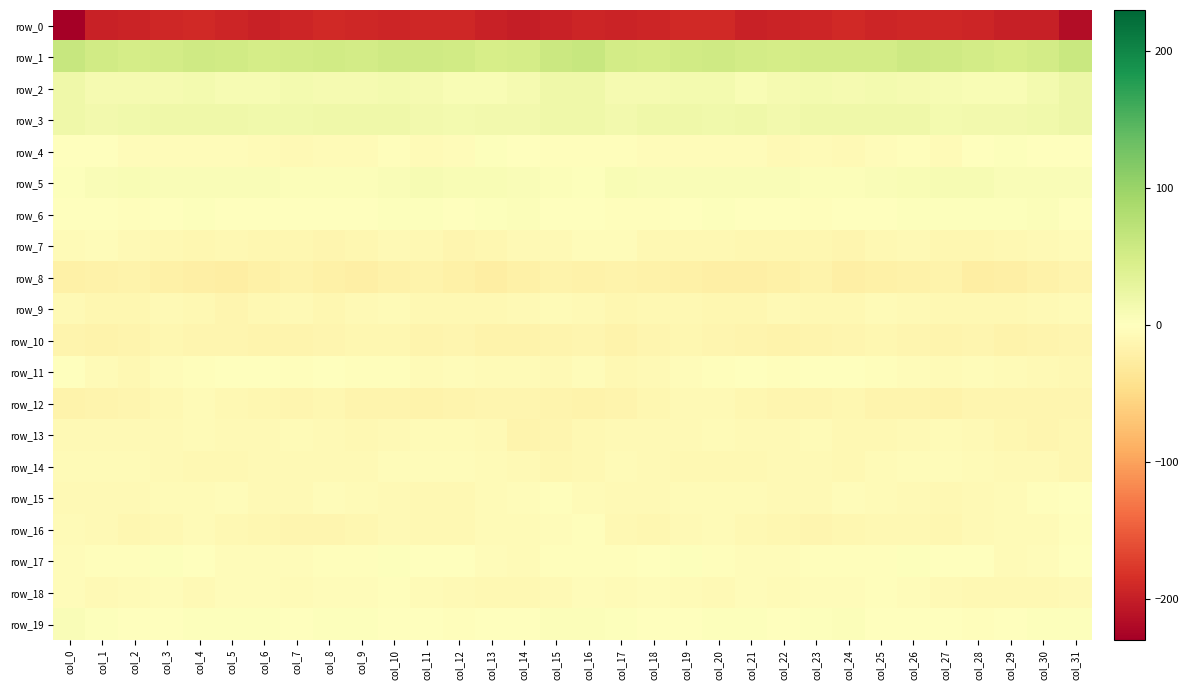

Reading left to right, what are all the values shown in this chart?

row_0: col_0=-229.7	col_1=-196.8	col_2=-194.3	col_3=-190.4	col_4=-188.8	col_5=-193.7	col_6=-196.6	col_7=-193.5	col_8=-189.9	col_9=-191.1	col_10=-192.2	col_11=-191.4	col_12=-191.8	col_13=-195.6	col_14=-199.3	col_15=-196.1	col_16=-193.3	col_17=-194.8	col_18=-192.8	col_19=-189.1	col_20=-189.9	col_21=-195.9	col_22=-195.4	col_23=-192.2	col_24=-189.5	col_25=-192.5	col_26=-191.1	col_27=-191.6	col_28=-192.8	col_29=-197.9	col_30=-199.2	col_31=-217.0
row_1: col_0=62.1	col_1=53.8	col_2=49.1	col_3=51.2	col_4=54.4	col_5=52.7	col_6=48.5	col_7=50.5	col_8=52.7	col_9=51.1	col_10=54.6	col_11=55.3	col_12=52.1	col_13=48.4	col_14=48.6	col_15=58.3	col_16=61.2	col_17=51.6	col_18=49.5	col_19=52.6	col_20=54.7	col_21=50.3	col_22=48.9	col_23=51.8	col_24=51.9	col_25=51.8	col_26=55.9	col_27=54.2	col_28=50.5	col_29=47.5	col_30=51.2	col_31=60.1
row_2: col_0=18.5	col_1=11.9	col_2=11.2	col_3=12.3	col_4=13.7	col_5=10.3	col_6=9.6	col_7=13.1	col_8=11.1	col_9=11.7	col_10=12.7	col_11=10.9	col_12=8.7	col_13=7.6	col_14=11.1	col_15=18.8	col_16=18.1	col_17=11.2	col_18=12.0	col_19=12.8	col_20=13.0	col_21=8.9	col_22=11.1	col_23=13.0	col_24=10.8	col_25=12.8	col_26=12.0	col_27=9.9	col_28=8.2	col_29=8.0	col_30=14.0	col_31=21.4
row_3: col_0=18.9	col_1=16.0	col_2=17.4	col_3=18.9	col_4=18.3	col_5=18.0	col_6=17.6	col_7=16.9	col_8=18.4	col_9=18.4	col_10=19.5	col_11=15.8	col_12=13.2	col_13=15.8	col_14=15.8	col_15=18.0	col_16=18.4	col_17=16.2	col_18=18.6	col_19=18.5	col_20=17.9	col_21=18.5	col_22=16.1	col_23=18.3	col_24=18.0	col_25=19.5	col_26=18.2	col_27=14.2	col_28=14.4	col_29=15.8	col_30=16.6	col_31=20.3
row_4: col_0=0.4	col_1=-1.4	col_2=-4.5	col_3=-5.0	col_4=-4.5	col_5=-3.7	col_6=-6.2	col_7=-8.5	col_8=-6.6	col_9=-7.0	col_10=-3.1	col_11=-5.8	col_12=-4.7	col_13=2.4	col_14=0.2	col_15=-2.0	col_16=-1.9	col_17=-2.1	col_18=-5.3	col_19=-4.9	col_20=-4.0	col_21=-4.2	col_22=-8.3	col_23=-7.1	col_24=-7.4	col_25=-5.1	col_26=-3.5	col_27=-6.8	col_28=-1.3	col_29=2.2	col_30=-0.4	col_31=0.8
row_5: col_0=3.5	col_1=6.8	col_2=7.3	col_3=6.6	col_4=6.2	col_5=6.0	col_6=6.5	col_7=4.5	col_8=4.8	col_9=5.2	col_10=7.0	col_11=9.7	col_12=9.0	col_13=8.3	col_14=5.9	col_15=4.7	col_16=2.1	col_17=8.0	col_18=6.2	col_19=6.9	col_20=5.9	col_21=6.0	col_22=6.1	col_23=4.1	col_24=5.1	col_25=5.7	col_26=8.2	col_27=9.0	col_28=9.5	col_29=6.7	col_30=6.8	col_31=6.3
row_6: col_0=-0.1	col_1=-1.7	col_2=-3.0	col_3=-0.4	col_4=2.8	col_5=1.0	col_6=1.4	col_7=-1.6	col_8=-1.0	col_9=-1.1	col_10=1.9	col_11=3.2	col_12=1.2	col_13=3.2	col_14=4.0	col_15=1.2	col_16=-1.6	col_17=-2.0	col_18=-2.9	col_19=1.4	col_20=2.5	col_21=0.6	col_22=1.0	col_23=-2.3	col_24=-0.6	col_25=-0.4	col_26=3.1	col_27=1.8	col_28=2.0	col_29=3.5	col_30=4.0	col_31=1.7
row_7: col_0=-6.6	col_1=-4.4	col_2=-8.1	col_3=-10.5	col_4=-10.9	col_5=-10.6	col_6=-12.3	col_7=-11.1	col_8=-12.8	col_9=-12.1	col_10=-8.6	col_11=-10.1	col_12=-12.7	col_13=-11.0	col_14=-8.7	col_15=-7.8	col_16=-5.0	col_17=-4.8	col_18=-9.6	col_19=-10.5	col_20=-10.6	col_21=-11.3	col_22=-12.1	col_23=-11.2	col_24=-13.4	col_25=-10.1	col_26=-8.9	col_27=-11.3	col_28=-12.4	col_29=-10.3	col_30=-8.1	col_31=-6.4
row_8: col_0=-21.2	col_1=-19.5	col_2=-17.3	col_3=-21.2	col_4=-21.7	col_5=-23.3	col_6=-21.0	col_7=-17.9	col_8=-19.9	col_9=-21.6	col_10=-19.4	col_11=-17.7	col_12=-21.3	col_13=-24.2	col_14=-20.5	col_15=-16.9	col_16=-18.2	col_17=-17.8	col_18=-18.6	col_19=-21.4	col_20=-22.7	col_21=-22.5	col_22=-19.9	col_23=-17.5	col_24=-21.6	col_25=-20.5	col_26=-18.8	col_27=-17.9	col_28=-23.5	col_29=-23.2	col_30=-19.0	col_31=-14.4
row_9: col_0=-7.3	col_1=-11.5	col_2=-11.4	col_3=-8.9	col_4=-10.5	col_5=-12.7	col_6=-10.0	col_7=-8.5	col_8=-11.0	col_9=-7.8	col_10=-7.0	col_11=-9.3	col_12=-9.8	col_13=-9.4	col_14=-8.9	col_15=-6.4	col_16=-7.5	col_17=-12.0	col_18=-10.0	col_19=-9.3	col_20=-11.5	col_21=-12.5	col_22=-8.5	col_23=-9.9	col_24=-10.0	col_25=-7.0	col_26=-7.4	col_27=-10.0	col_28=-9.3	col_29=-9.6	col_30=-8.0	col_31=-6.5
row_10: col_0=-14.9	col_1=-16.5	col_2=-15.4	col_3=-11.3	col_4=-13.6	col_5=-13.9	col_6=-15.9	col_7=-15.5	col_8=-13.7	col_9=-11.9	col_10=-12.1	col_11=-14.6	col_12=-14.2	col_13=-16.3	col_14=-16.4	col_15=-15.4	col_16=-14.0	col_17=-16.5	col_18=-13.1	col_19=-12.2	col_20=-13.6	col_21=-14.8	col_22=-16.2	col_23=-14.9	col_24=-12.9	col_25=-11.8	col_26=-12.6	col_27=-14.9	col_28=-14.2	col_29=-17.2	col_30=-15.6	col_31=-14.1
row_11: col_0=-0.1	col_1=-7.1	col_2=-9.9	col_3=-5.0	col_4=-2.8	col_5=-1.4	col_6=-1.0	col_7=-3.2	col_8=-0.3	col_9=-1.9	col_10=-2.8	col_11=-6.0	col_12=-5.1	col_13=-5.6	col_14=-7.0	col_15=-8.9	col_16=-4.8	col_17=-9.2	col_18=-8.3	col_19=-3.9	col_20=-2.3	col_21=-0.6	col_22=-3.0	col_23=-1.6	col_24=-0.7	col_25=-2.1	col_26=-4.1	col_27=-6.0	col_28=-4.6	col_29=-6.7	col_30=-7.4	col_31=-10.3
row_12: col_0=-16.7	col_1=-15.0	col_2=-13.1	col_3=-9.9	col_4=-6.5	col_5=-9.7	col_6=-12.2	col_7=-14.2	col_8=-11.9	col_9=-15.0	col_10=-14.8	col_11=-16.3	col_12=-15.4	col_13=-12.8	col_14=-14.1	col_15=-15.1	col_16=-16.2	col_17=-14.5	col_18=-12.3	col_19=-8.1	col_20=-7.3	col_21=-10.8	col_22=-13.8	col_23=-13.1	col_24=-12.5	col_25=-15.5	col_26=-14.9	col_27=-16.8	col_28=-13.6	col_29=-13.7	col_30=-13.5	col_31=-12.8
row_13: col_0=-7.5	col_1=-8.1	col_2=-8.1	col_3=-8.7	col_4=-6.5	col_5=-7.2	col_6=-8.3	col_7=-6.7	col_8=-8.5	col_9=-9.5	col_10=-8.6	col_11=-6.3	col_12=-7.1	col_13=-8.6	col_14=-14.5	col_15=-13.6	col_16=-10.1	col_17=-7.9	col_18=-8.7	col_19=-7.8	col_20=-6.4	col_21=-8.1	col_22=-7.6	col_23=-6.9	col_24=-9.4	col_25=-9.5	col_26=-7.4	col_27=-6.6	col_28=-7.3	col_29=-10.9	col_30=-14.3	col_31=-12.3
row_14: col_0=-7.1	col_1=-6.9	col_2=-7.0	col_3=-8.9	col_4=-9.9	col_5=-9.3	col_6=-8.3	col_7=-8.3	col_8=-9.0	col_9=-7.5	col_10=-5.2	col_11=-4.8	col_12=-5.0	col_13=-6.5	col_14=-8.6	col_15=-11.5	col_16=-9.5	col_17=-6.5	col_18=-7.6	col_19=-9.1	col_20=-10.1	col_21=-9.1	col_22=-8.2	col_23=-8.2	col_24=-9.3	col_25=-6.0	col_26=-4.9	col_27=-4.9	col_28=-5.5	col_29=-7.5	col_30=-8.9	col_31=-11.0
row_15: col_0=-7.4	col_1=-8.2	col_2=-8.0	col_3=-6.6	col_4=-5.9	col_5=-5.4	col_6=-7.4	col_7=-7.8	col_8=-5.4	col_9=-5.5	col_10=-7.7	col_11=-9.6	col_12=-9.2	col_13=-6.6	col_14=-3.6	col_15=-2.9	col_16=-5.9	col_17=-8.0	col_18=-7.4	col_19=-6.5	col_20=-5.4	col_21=-6.3	col_22=-7.6	col_23=-7.2	col_24=-4.7	col_25=-5.9	col_26=-8.8	col_27=-9.7	col_28=-8.4	col_29=-5.6	col_30=-2.6	col_31=-1.3
row_16: col_0=-5.7	col_1=-7.6	col_2=-11.9	col_3=-10.4	col_4=-6.1	col_5=-9.0	col_6=-10.9	col_7=-13.4	col_8=-12.6	col_9=-10.8	col_10=-9.0	col_11=-10.6	col_12=-10.2	col_13=-6.3	col_14=-6.9	col_15=-4.6	col_16=-3.4	col_17=-9.0	col_18=-12.0	col_19=-8.8	col_20=-6.3	col_21=-10.0	col_22=-11.4	col_23=-14.0	col_24=-11.3	col_25=-10.3	col_26=-9.2	col_27=-11.5	col_28=-8.3	col_29=-6.1	col_30=-6.5	col_31=-1.9
row_17: col_0=-5.1	col_1=-3.3	col_2=-2.3	col_3=2.9	col_4=-0.7	col_5=-4.5	col_6=-4.8	col_7=-4.4	col_8=-2.8	col_9=-3.3	col_10=2.0	col_11=-0.3	col_12=-1.2	col_13=-4.5	col_14=-5.5	col_15=-2.2	col_16=-2.1	col_17=-2.9	col_18=-0.2	col_19=2.4	col_20=-2.5	col_21=-4.7	col_22=-5.1	col_23=-3.4	col_24=-3.2	col_25=-1.9	col_26=2.1	col_27=-1.4	col_28=-1.6	col_29=-5.6	col_30=-4.2	col_31=-1.3
row_18: col_0=-5.2	col_1=-7.5	col_2=-5.4	col_3=-4.9	col_4=-8.4	col_5=-5.0	col_6=-5.2	col_7=-6.0	col_8=-4.7	col_9=-3.8	col_10=-3.3	col_11=-7.1	col_12=-8.6	col_13=-10.4	col_14=-9.6	col_15=-7.7	col_16=-5.2	col_17=-6.7	col_18=-4.3	col_19=-6.6	col_20=-7.3	col_21=-4.6	col_22=-6.3	col_23=-5.3	col_24=-4.3	col_25=-3.3	col_26=-4.6	col_27=-7.9	col_28=-9.2	col_29=-10.1	col_30=-9.9	col_31=-7.7
row_19: col_0=5.8	col_1=3.1	col_2=-0.2	col_3=0.4	col_4=2.1	col_5=2.4	col_6=2.0	col_7=1.4	col_8=3.4	col_9=2.6	col_10=0.1	col_11=0.3	col_12=-3.1	col_13=-1.5	col_14=1.6	col_15=4.3	col_16=5.2	col_17=1.8	col_18=-0.4	col_19=1.1	col_20=2.2	col_21=2.5	col_22=1.2	col_23=2.2	col_24=3.8	col_25=1.4	col_26=0.2	col_27=-0.7	col_28=-3.6	col_29=0.0	col_30=2.3	col_31=3.1